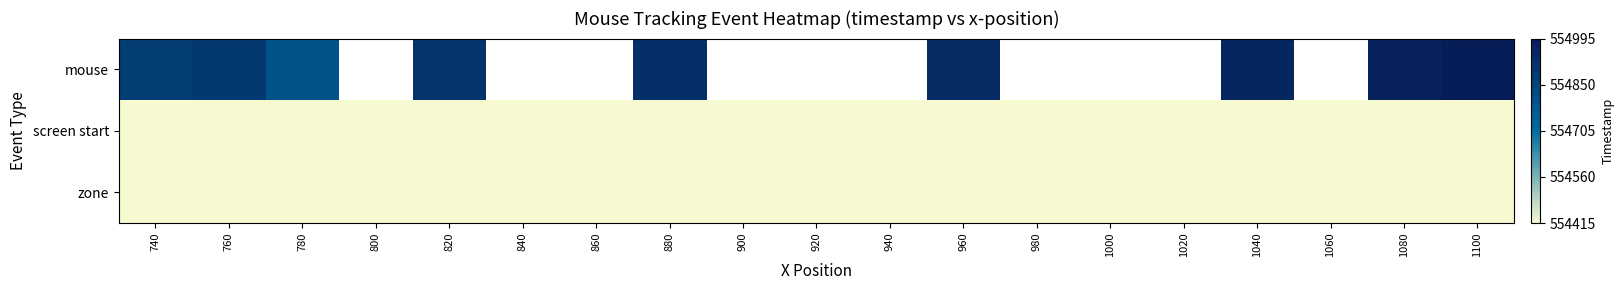

What is the lowest value of the screen start series?

554415.9